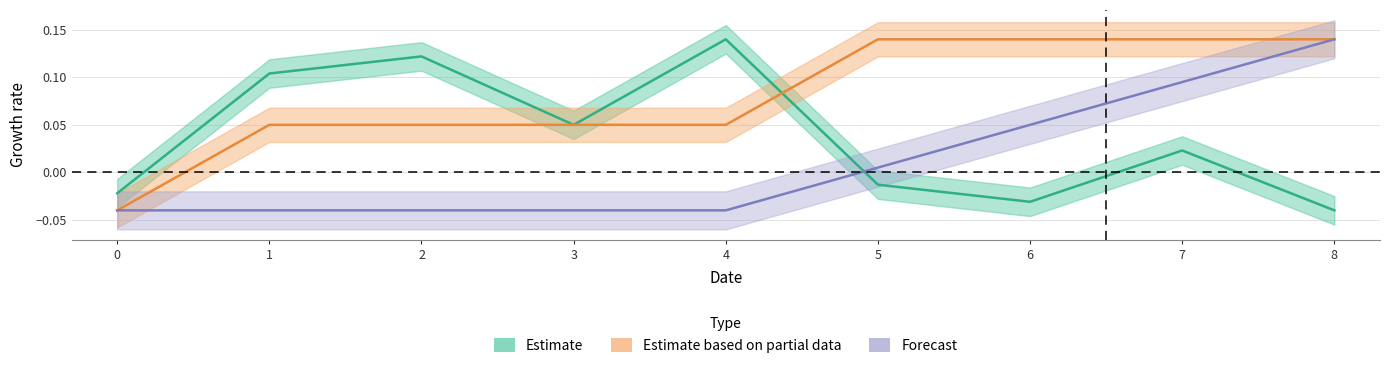

Is this an area chart (filled region under the line)?

No